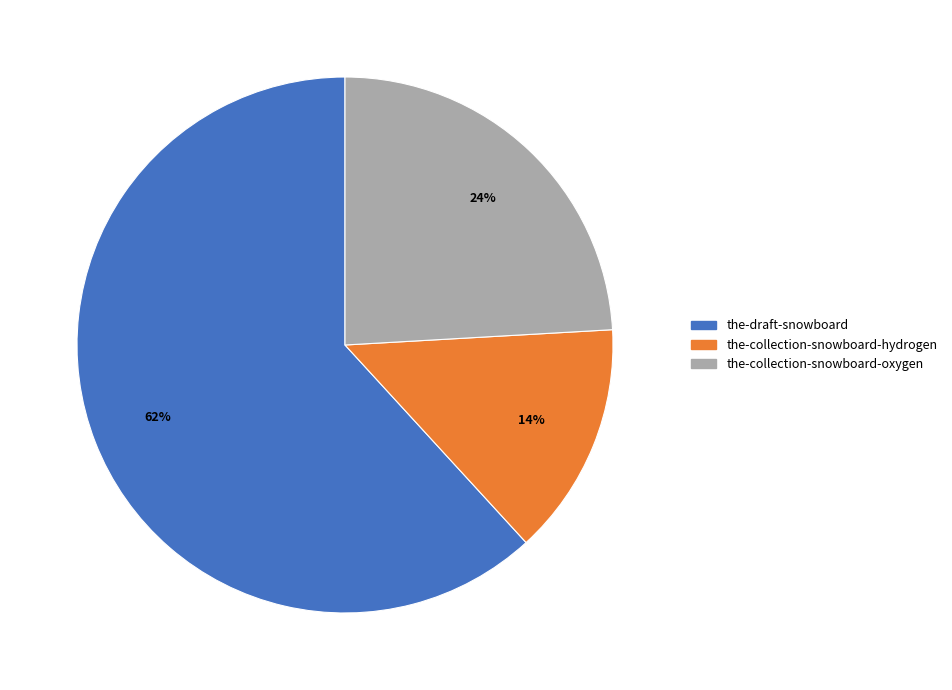

Count the number of slices in the pie.

3